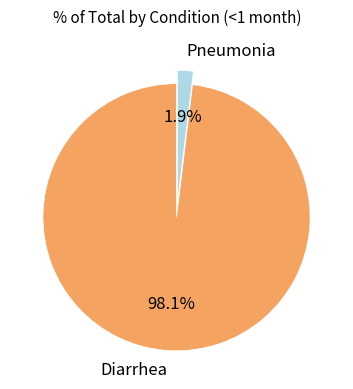

Count the number of slices in the pie.

2